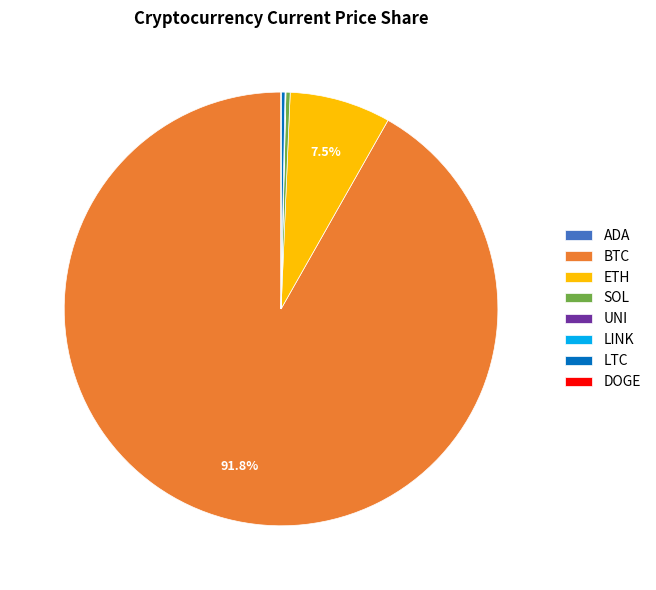

Which category has the biggest portion of the pie?

BTC